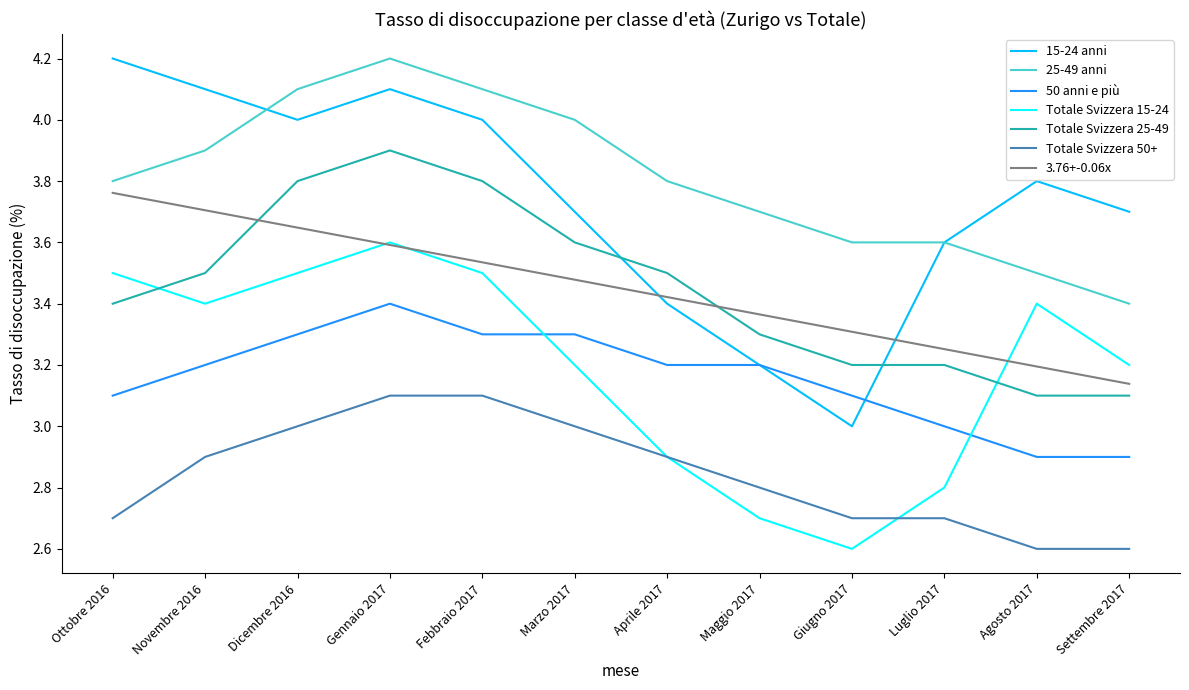

What is the average value of the Totale Svizzera 15-24 series?

3.2